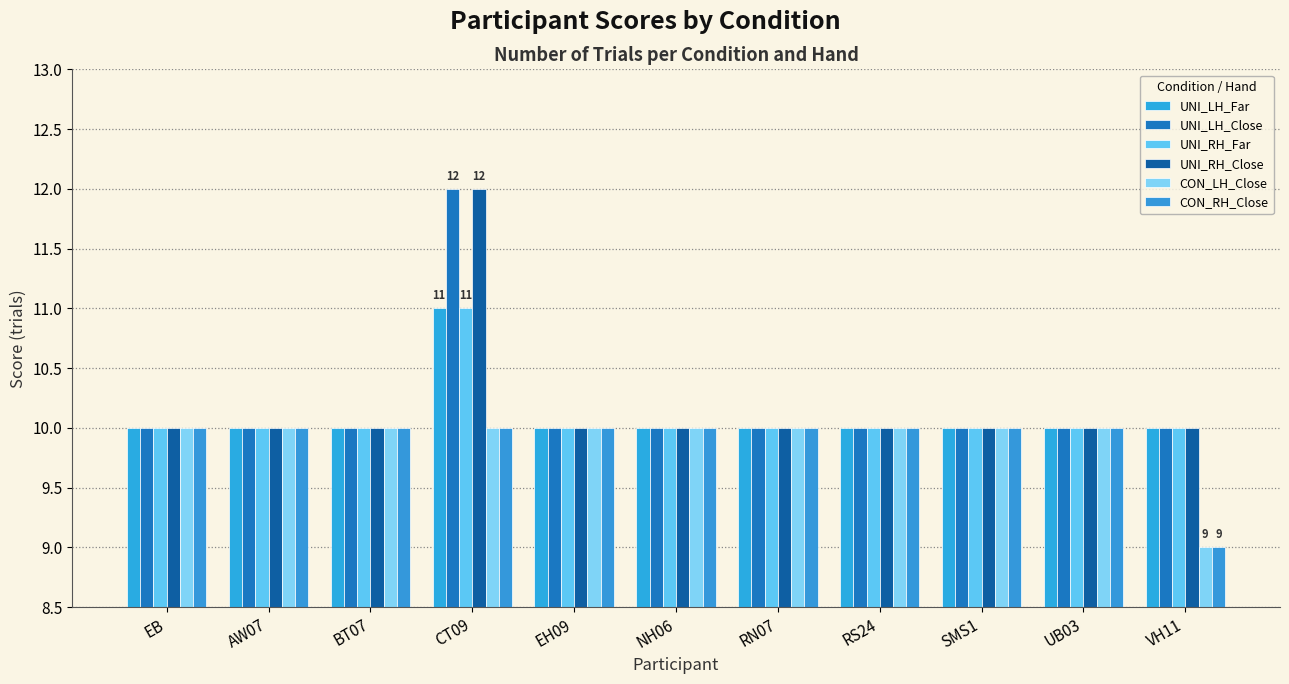

How many bars are there in total?

66